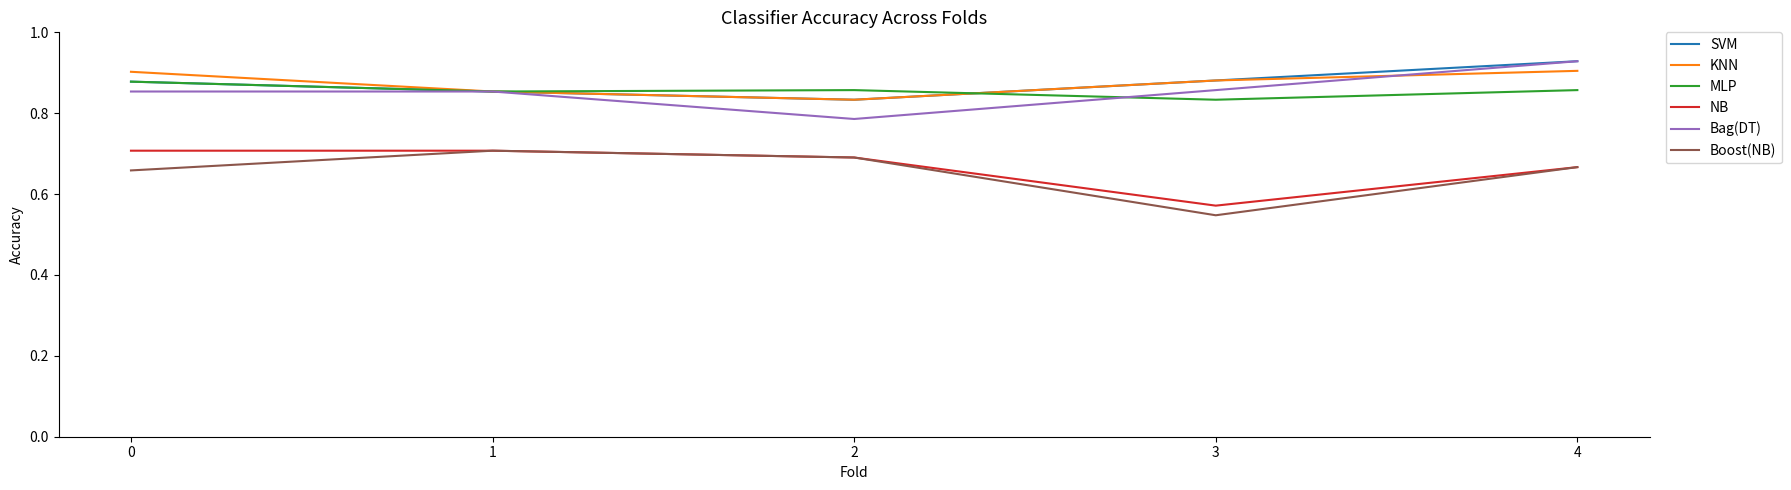

True or false: SVM has a value of 0.9 at 1.

True